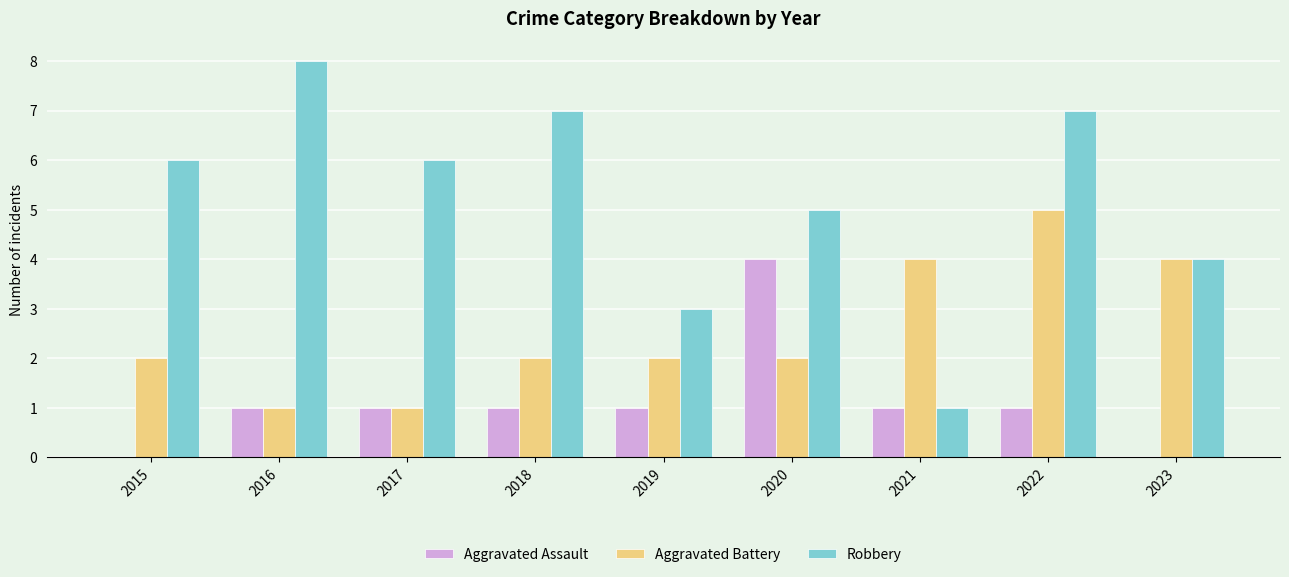

What is the sum of the Aggravated Battery values at 2019 and 2016?

3